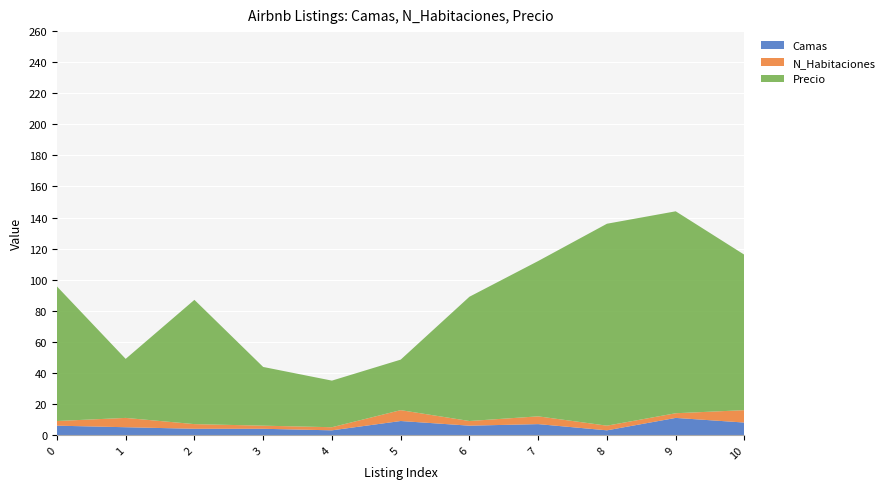

Reading right to left, what are all the values shown in this chart?

Camas: 8.0	11.0	3.0	7.0	6.0	9.0	3.0	4.0	4.0	5.0	6.0
N_Habitaciones: 8.0	3.0	3.0	5.0	3.0	7.0	2.0	2.0	3.0	6.0	3.0
Precio: 100.0	130.0	130.0	100.0	80.0	32.5	30.0	37.8	80.0	38.0	86.7